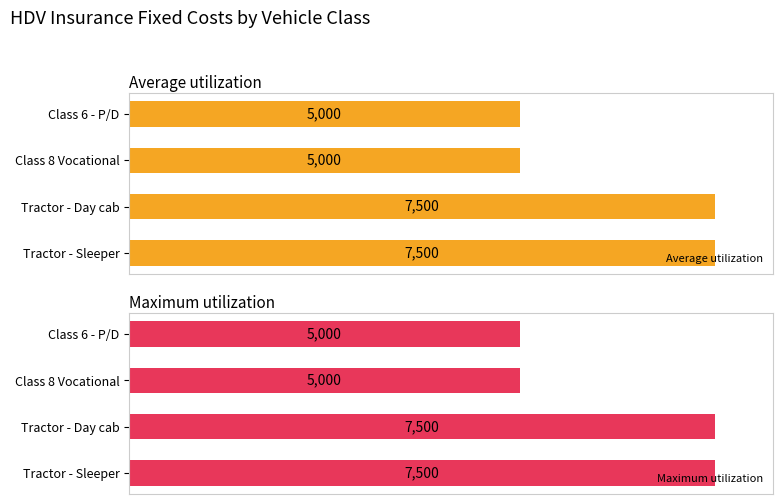

Which series changed the most between 2 and 3?

Average utilization